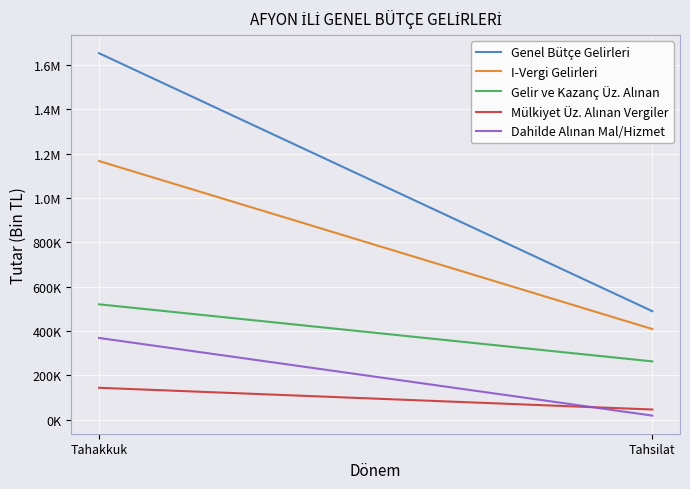

What is the value of the Genel Bütçe Gelirleri point at the 1st from the left?

1653879